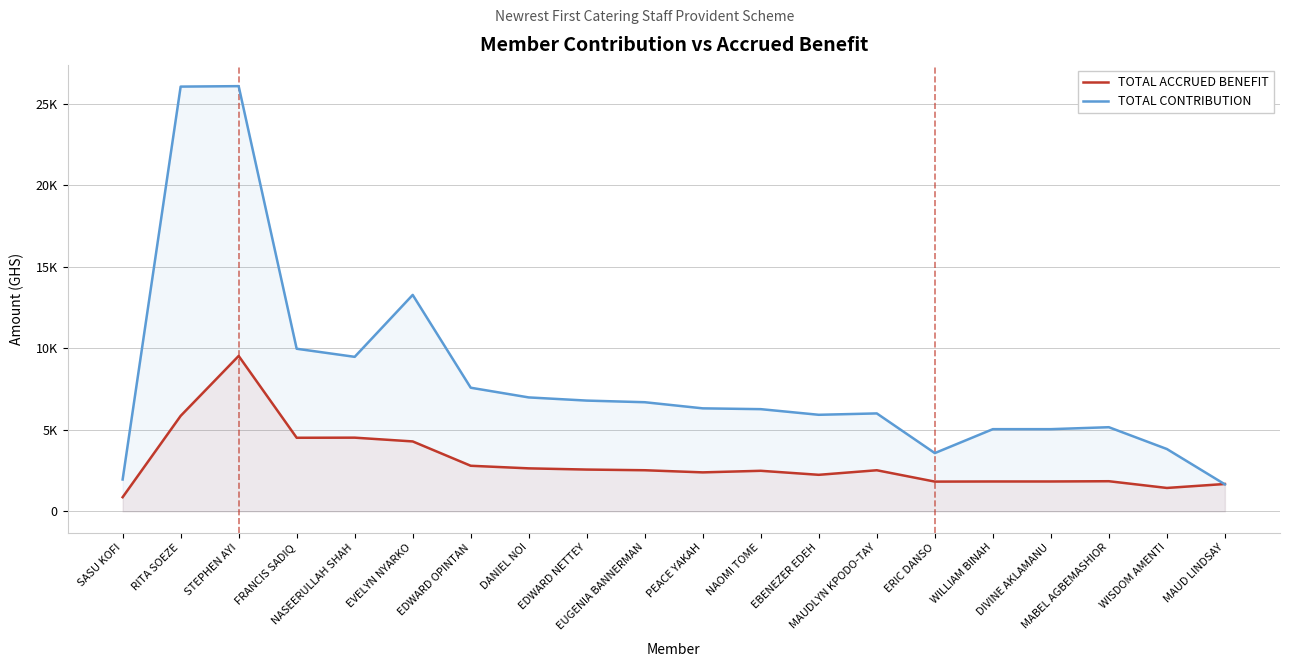

List the series in order of their peak value, highest first.

TOTAL CONTRIBUTION, TOTAL ACCRUED BENEFIT